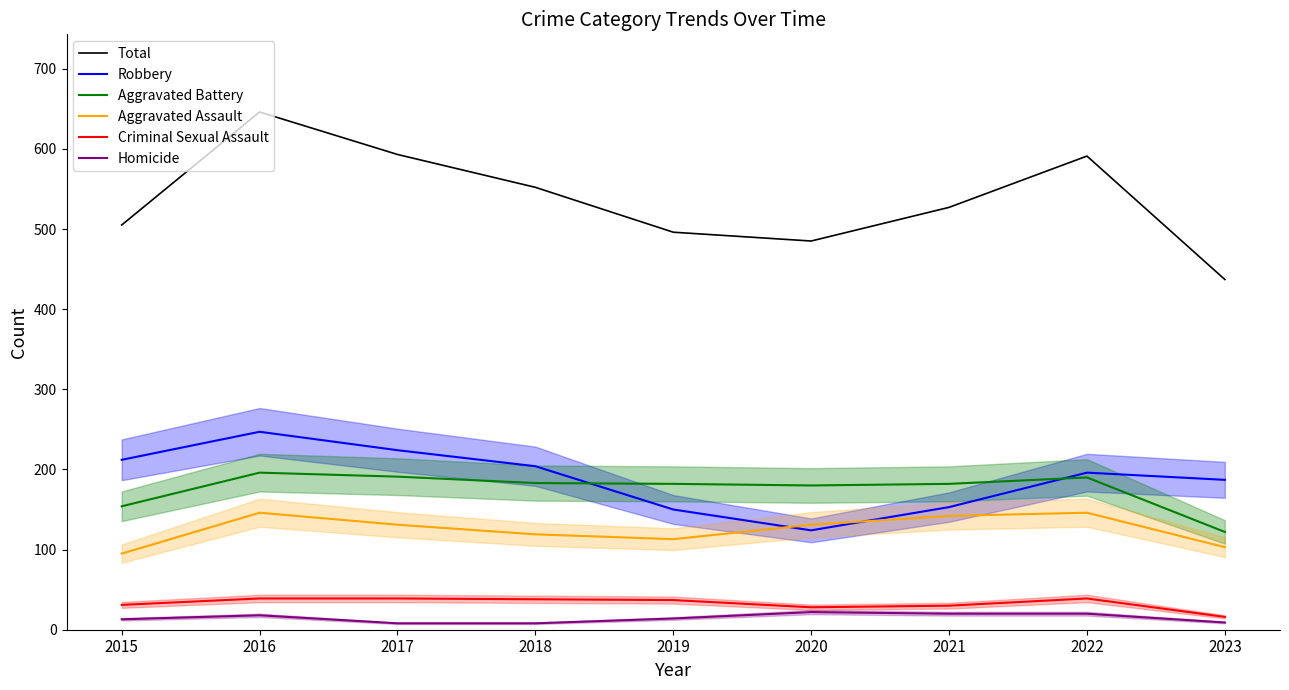

Does the chart display data point markers on the line(s)?

No